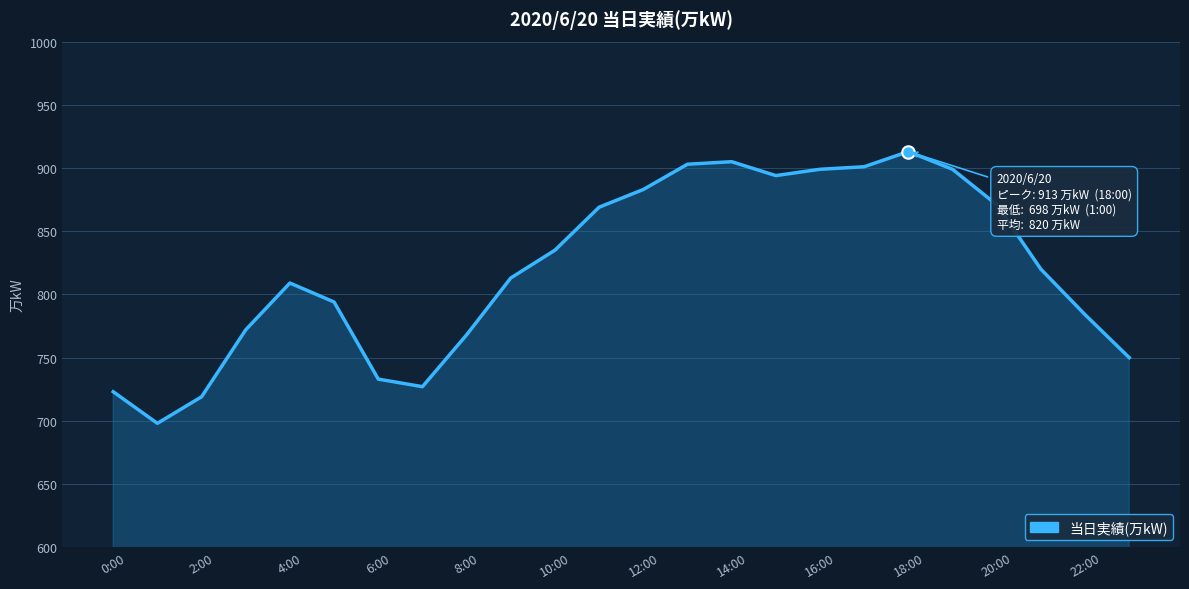

What is the greatest value displayed?

913